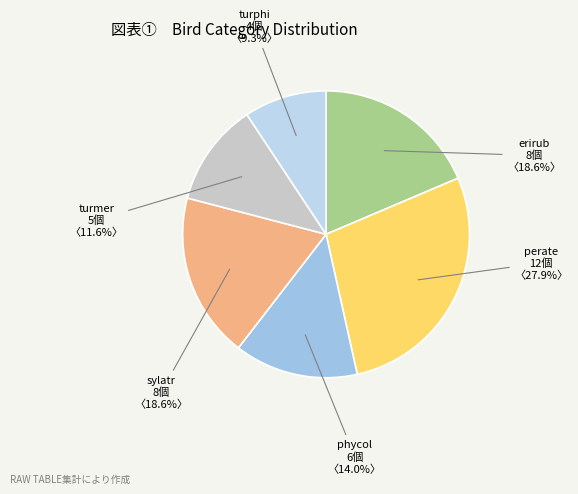

Combined, what portion of the pie is perate and erirub?

46.5%